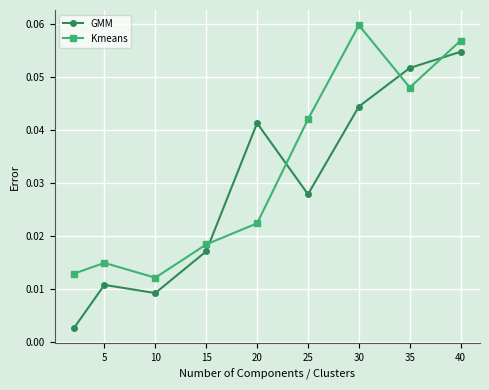

Rank the series by their average value, from lowest to highest.

GMM, Kmeans